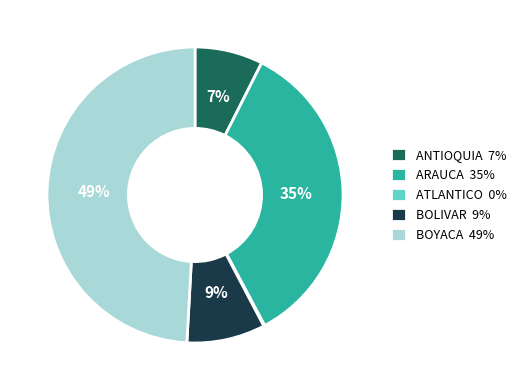

The ANTIOQUIA 7% slice represents 7% of the pie. True or false?

True